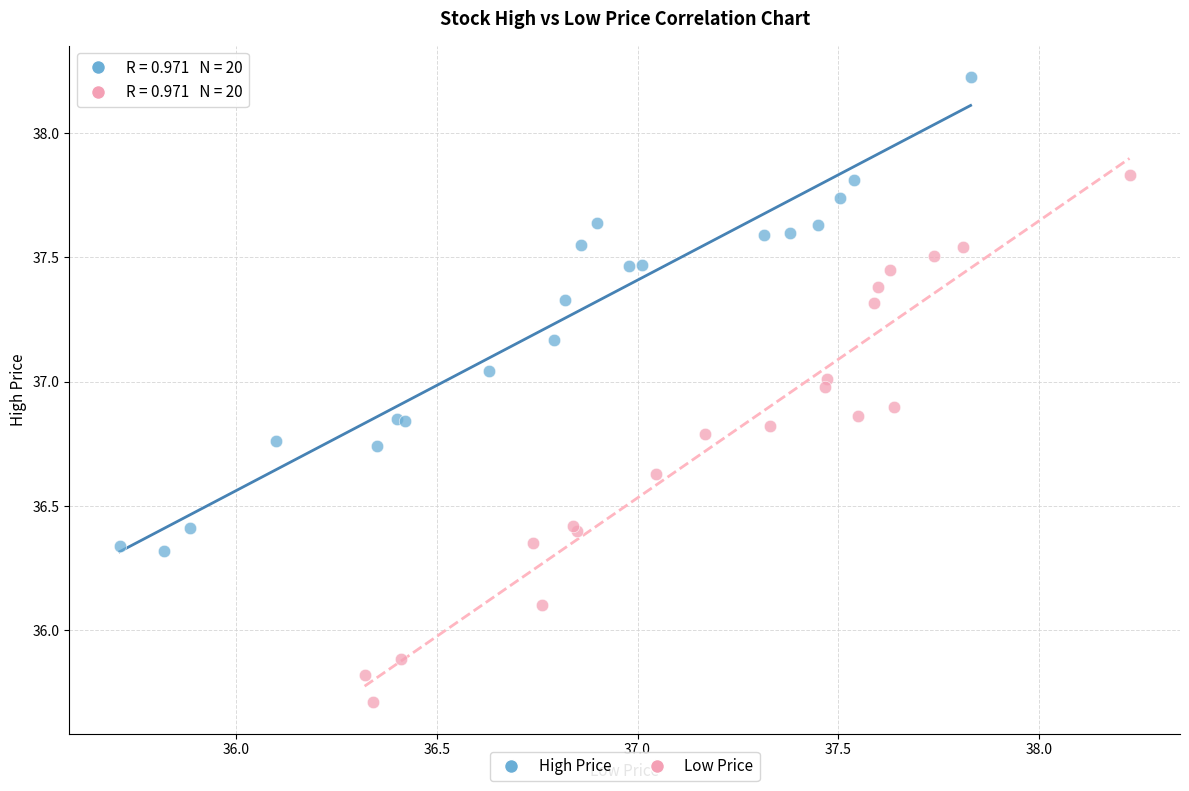

Which series contains the lowest Y value?

Low Price